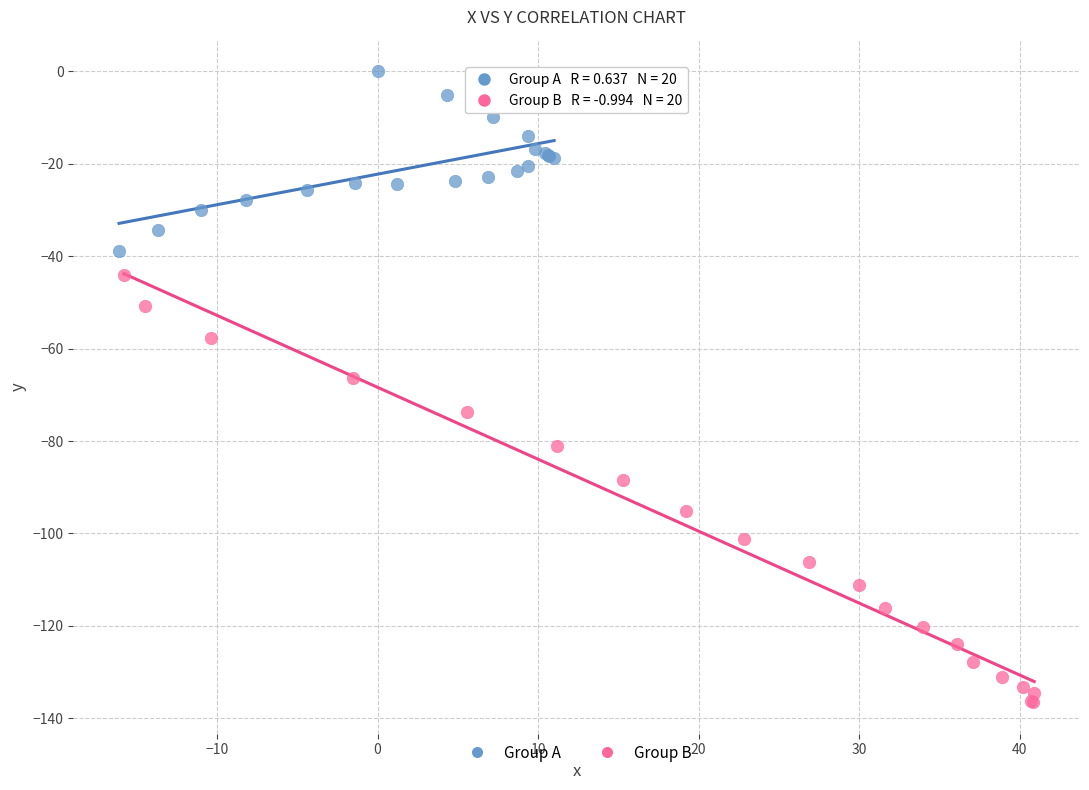

Which series contains the lowest Y value?

Group B